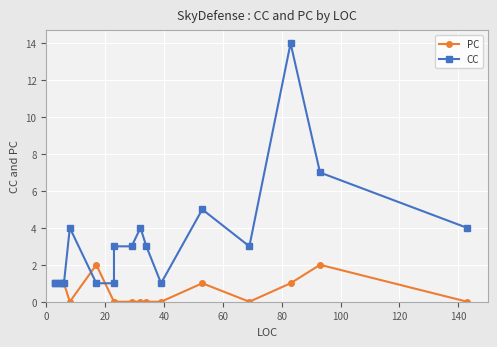

Does the chart display data point markers on the line(s)?

Yes